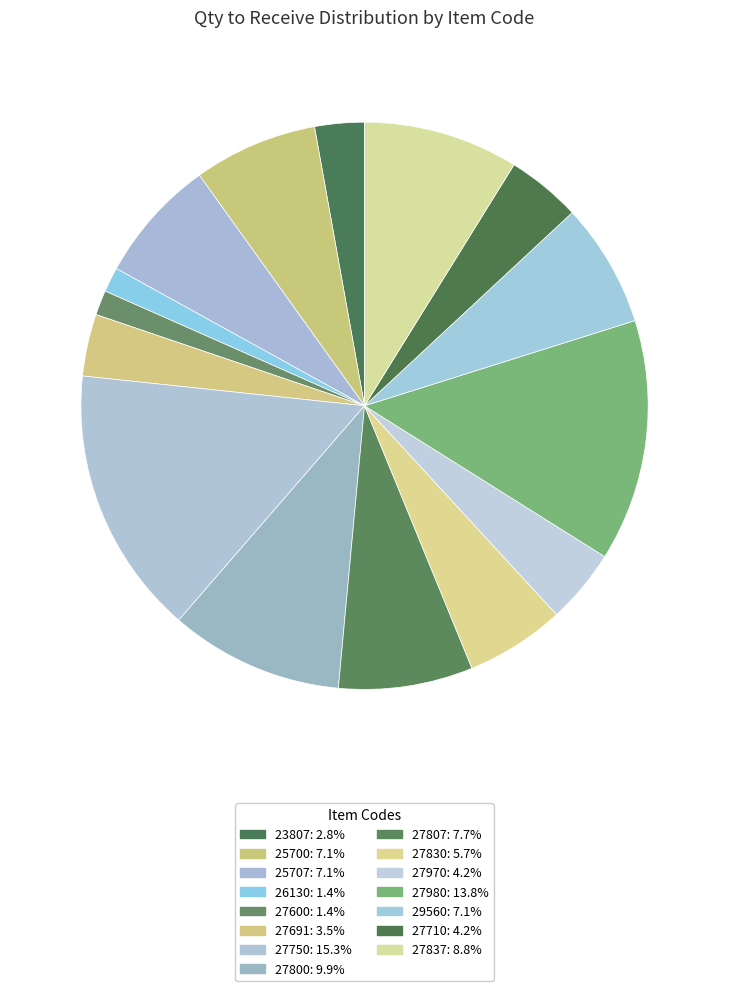

What percentage is the 25707 slice, to the nearest percent?

7%